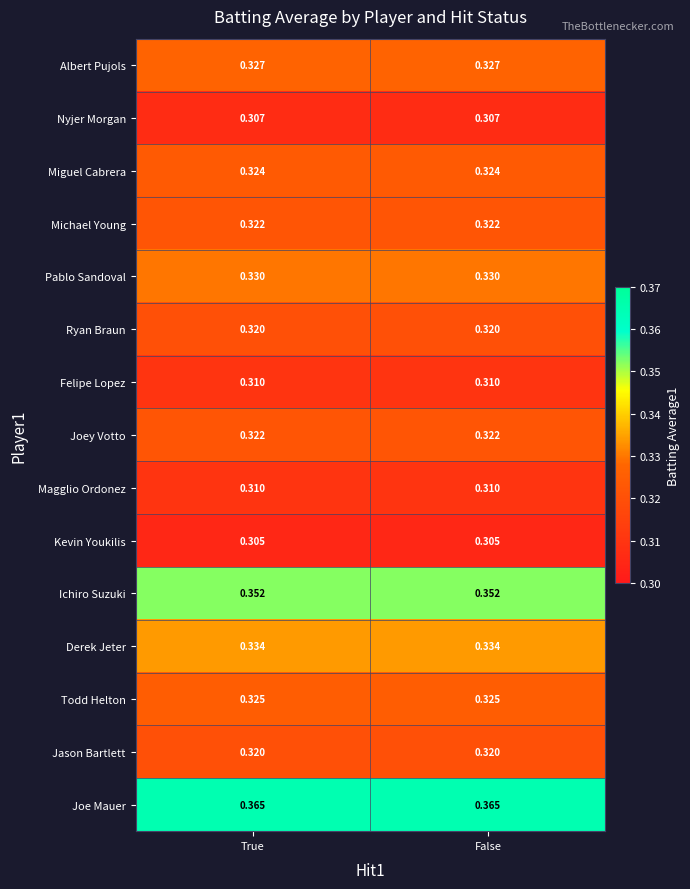

Which series has the largest total across all categories?

Joe Mauer